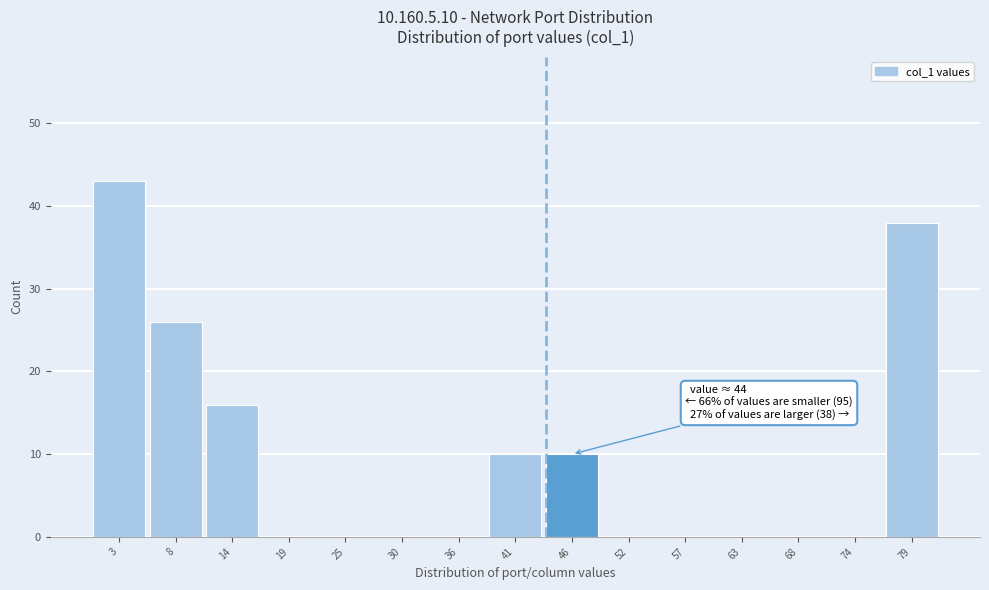

Over which range of the x-axis is the bar tallest?

0 to 5